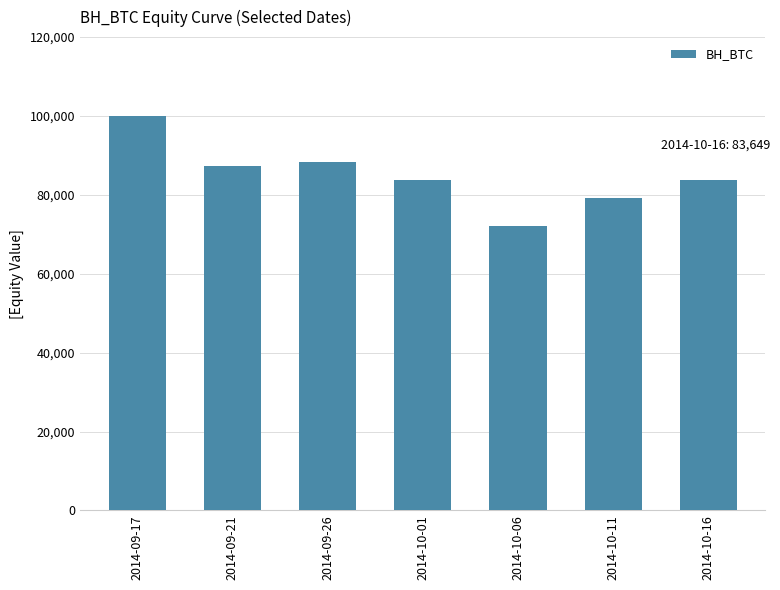

Read the value at 2014-10-11, to the nearest 50.

79200